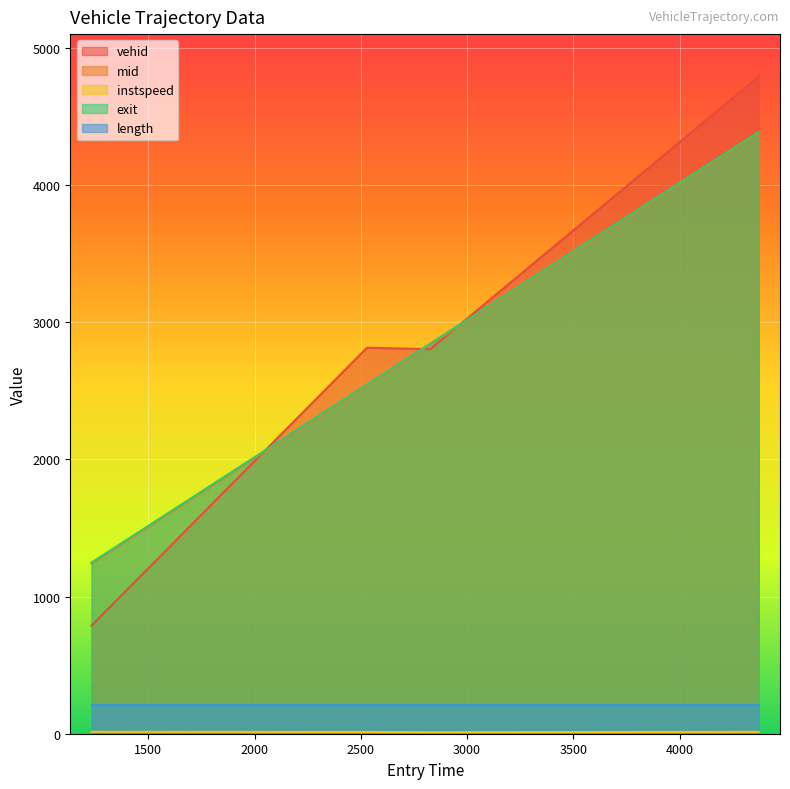

True or false: exit has more than 2 interior local peaks.

False